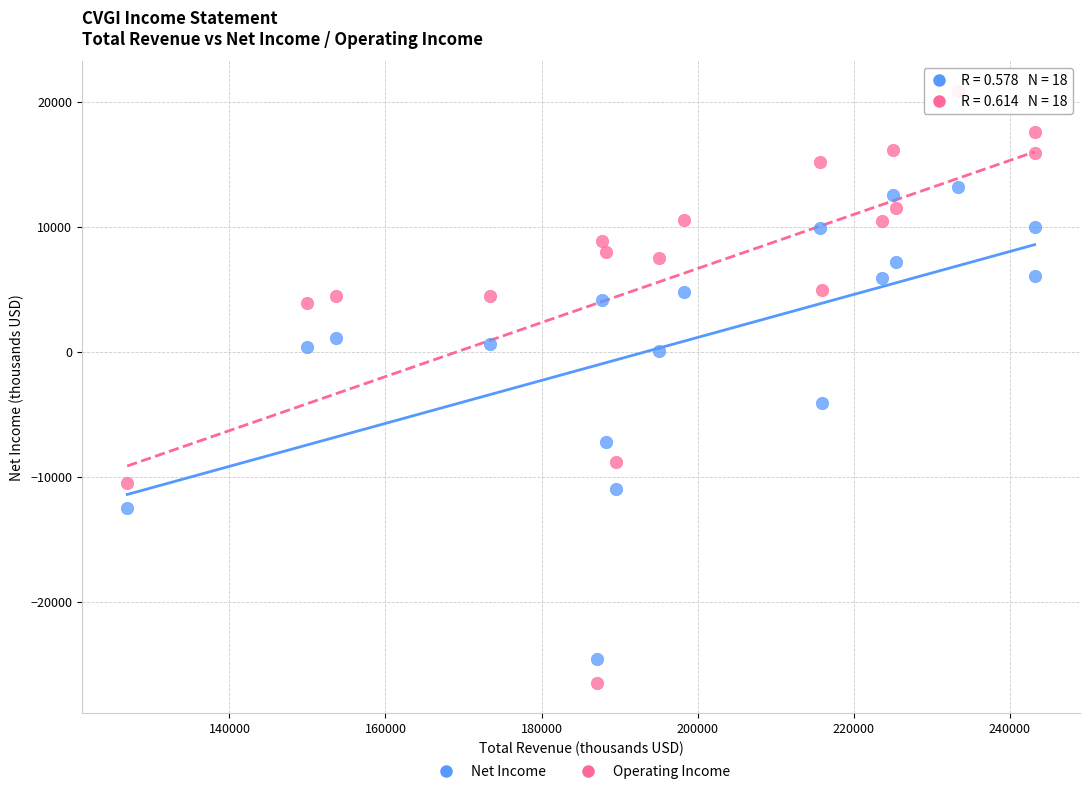

Across all series, what Y value is closest to -2800?

-4100